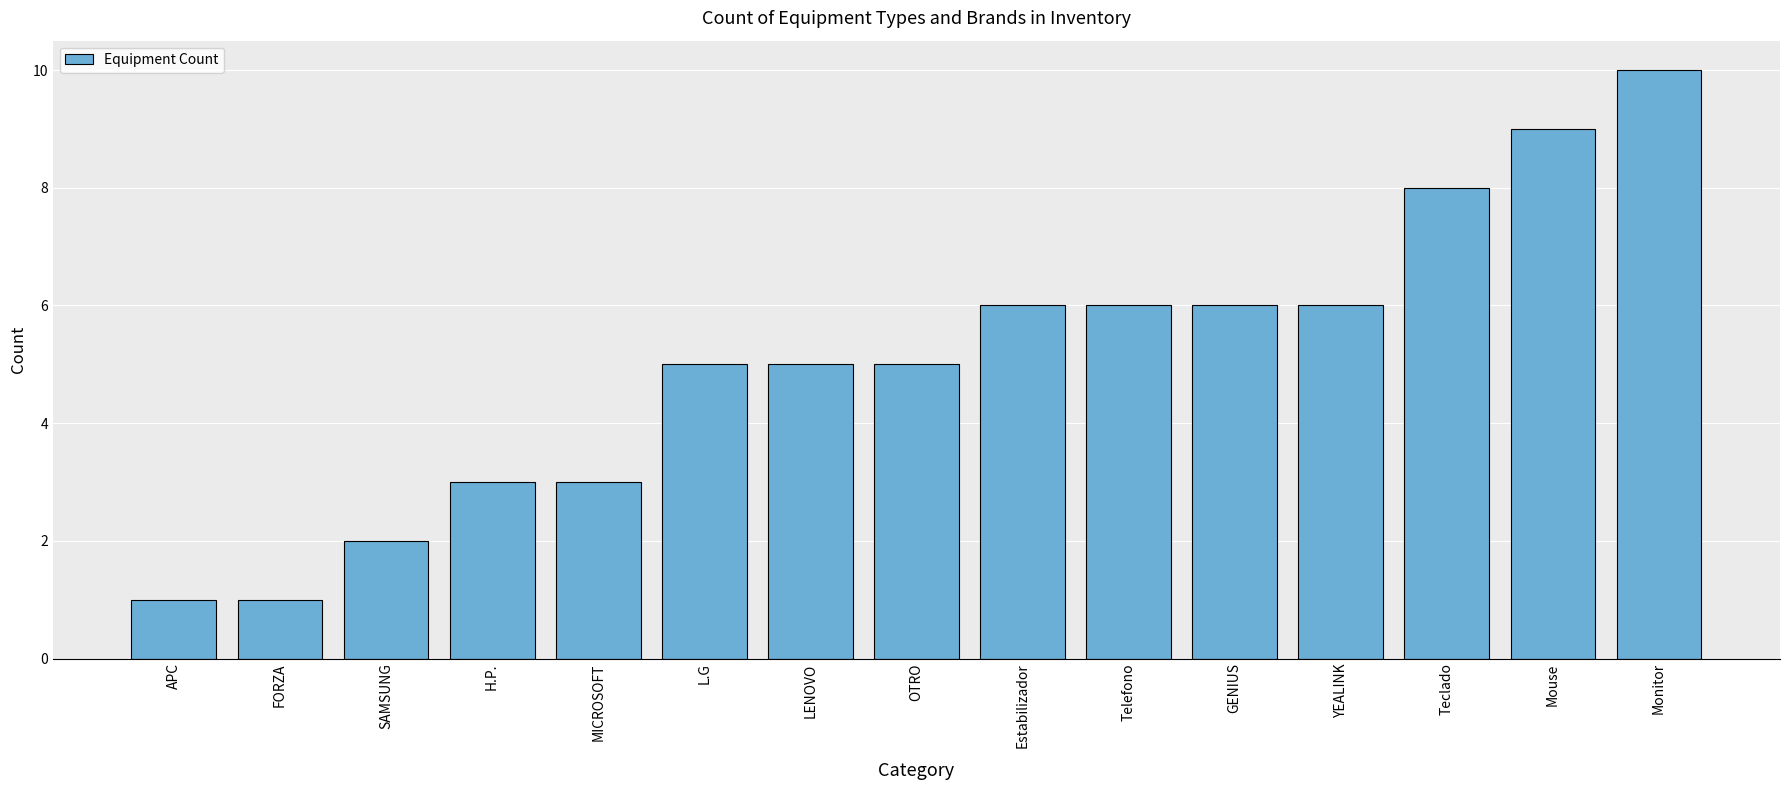

What is the smallest value displayed?

1